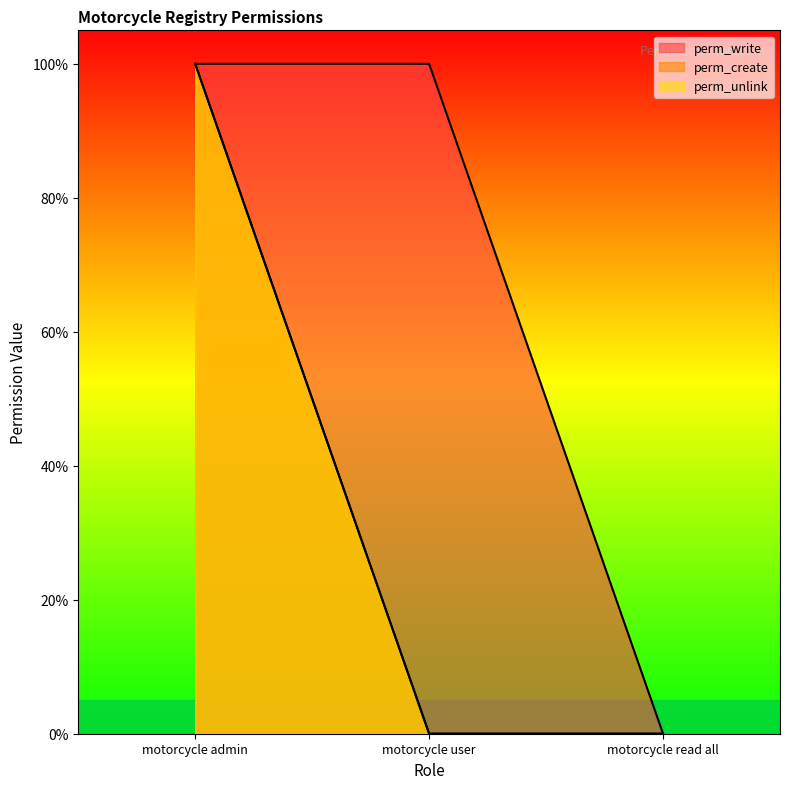

List the series in order of their peak value, highest first.

perm_write, perm_create, perm_unlink